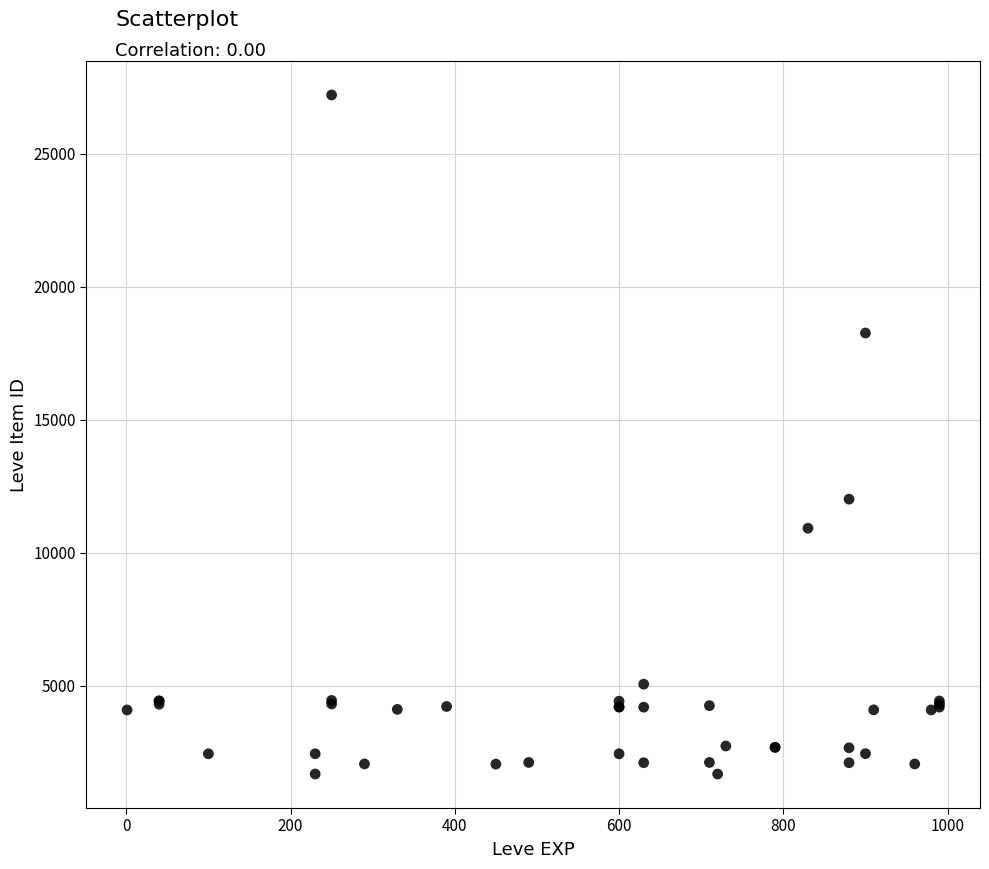

What Y value in the scatter plot is closest to 14448?

12018